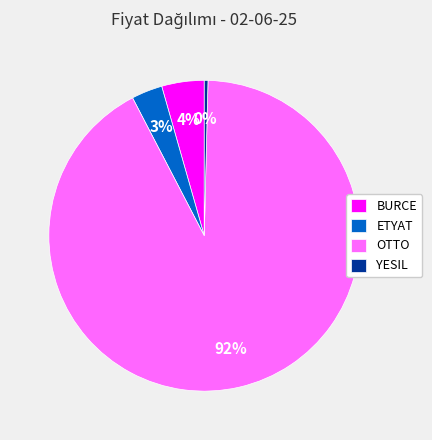

Which has a higher value, OTTO or YESIL?

OTTO